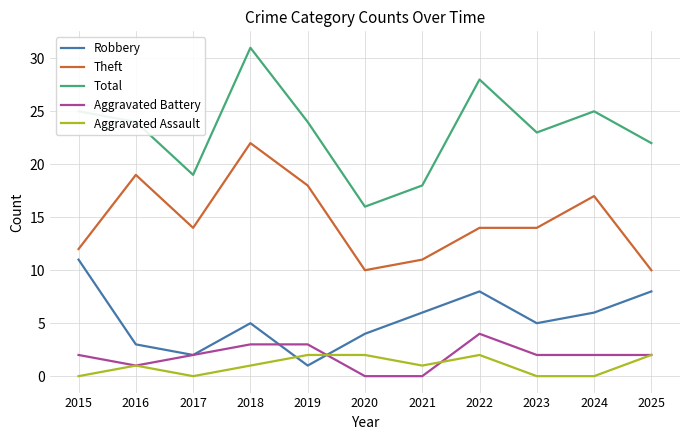

True or false: Total and Aggravated Battery intersect in this chart.

False